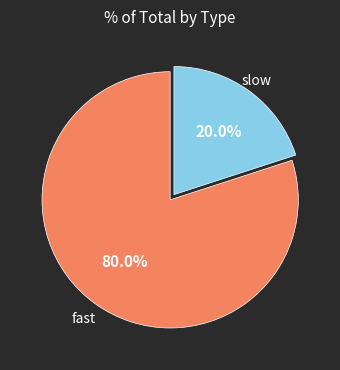

To the nearest percent, what is the difference between the largest and smallest slice percentages?

60%